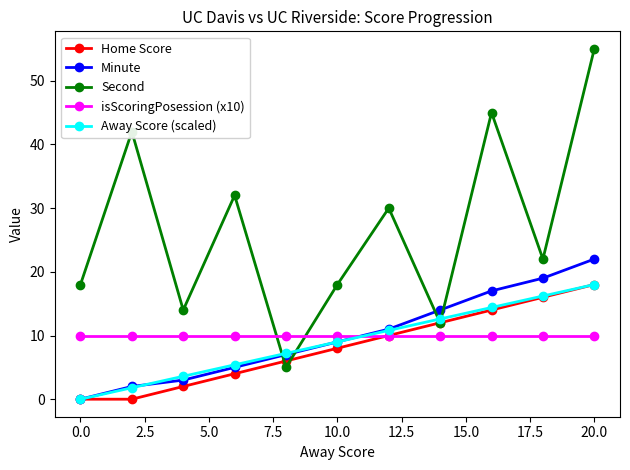

Reading right to left, what are all the values shown in this chart?

Home Score: 18.0	16.0	14.0	12.0	10.0	8.0	6.0	4.0	2.0	0.0	0.0
Minute: 22.0	19.0	17.0	14.0	11.0	9.0	7.0	5.0	3.0	2.0	0.0
Second: 55.0	22.0	45.0	12.0	30.0	18.0	5.0	32.0	14.0	42.0	18.0
isScoringPosession (x10): 10.0	10.0	10.0	10.0	10.0	10.0	10.0	10.0	10.0	10.0	10.0
Away Score (scaled): 18.0	16.2	14.4	12.6	10.8	9.0	7.2	5.4	3.6	1.8	0.0